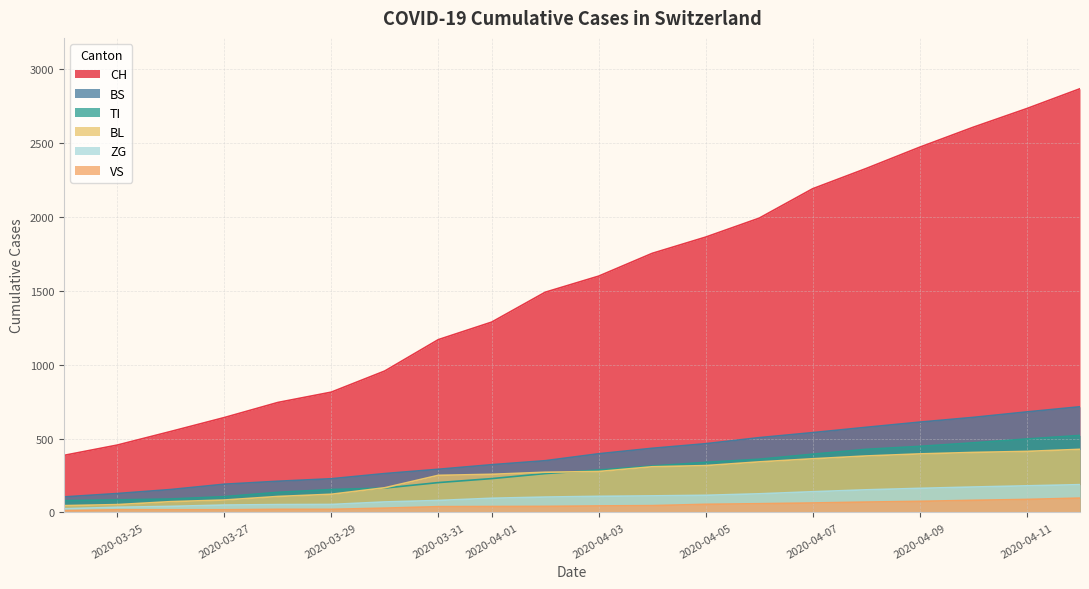

Does the chart have visible grid lines?

Yes